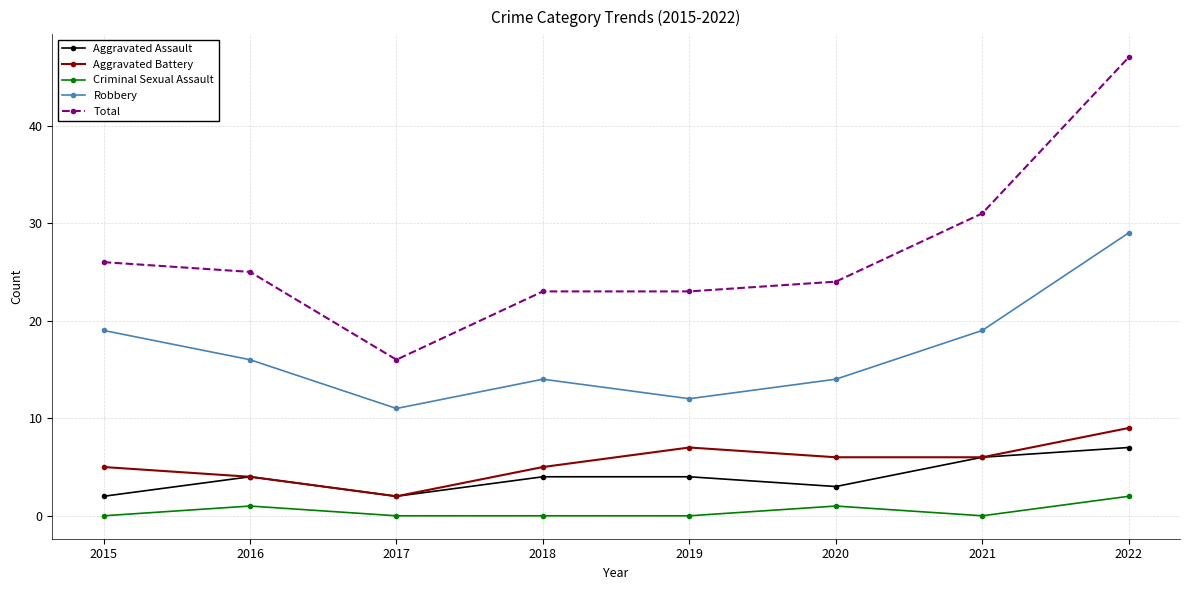

Is it true that Aggravated Assault equals 0 at 2017?

False